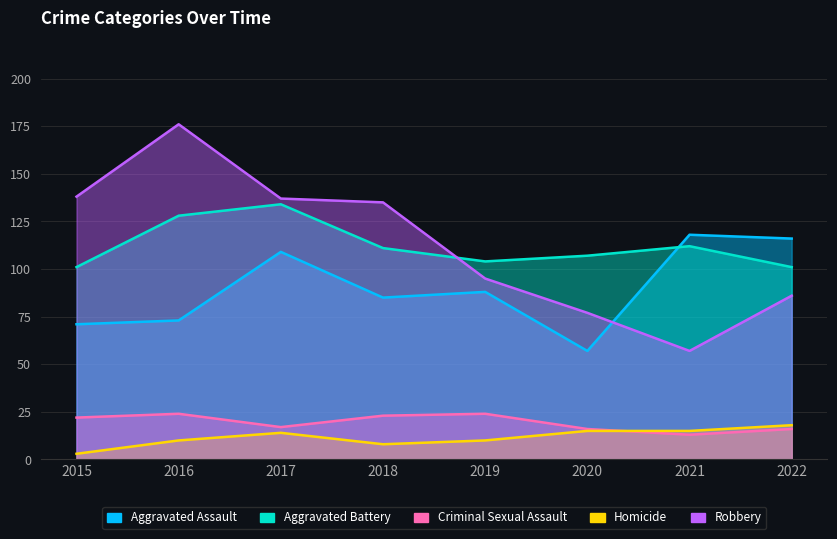

What is the value of the Criminal Sexual Assault point at the 3rd from the left?

17